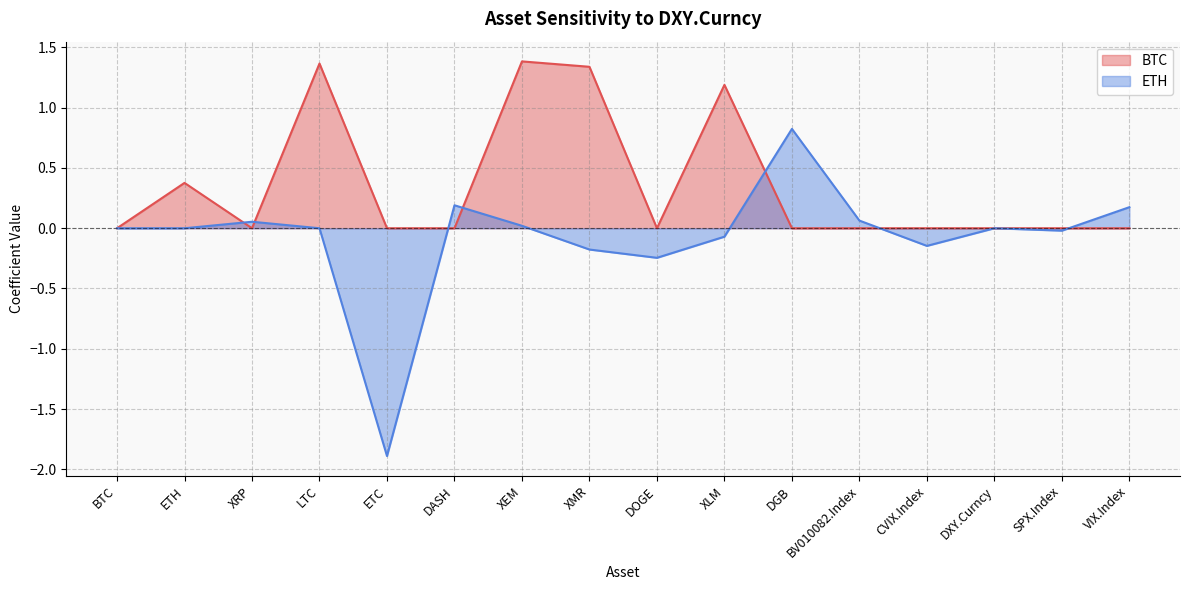

What is the difference between the ETH values at XRP and DGB?

0.8